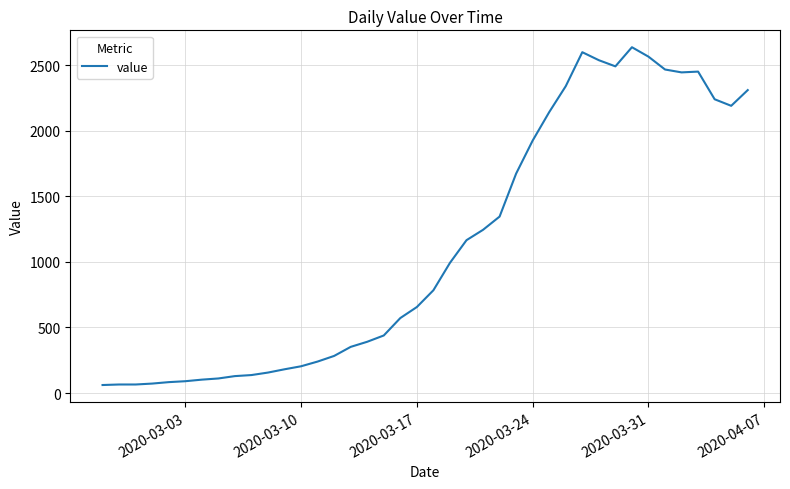

What is the sum of all values?

44951